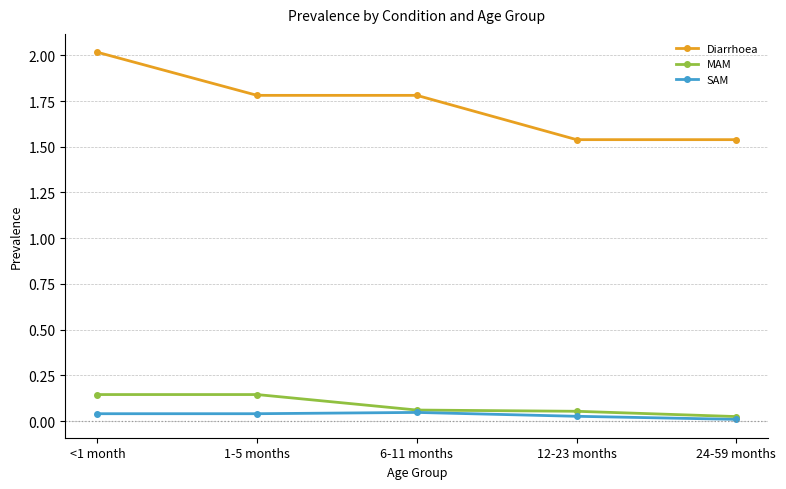

The value of MAM at <1 month is 0.0. True or false?

False